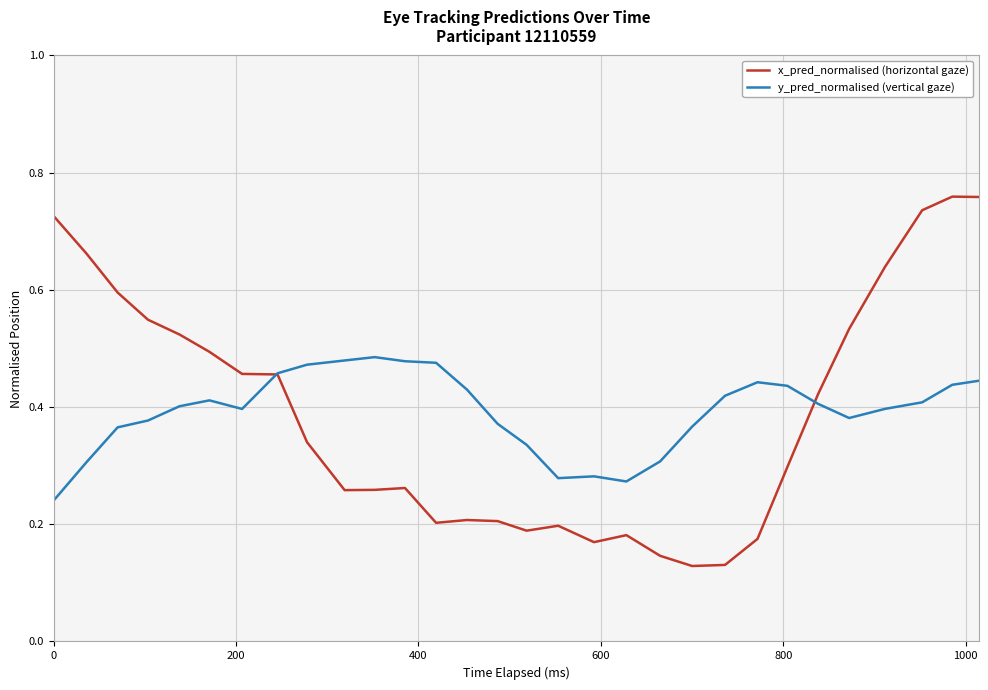

How many intersections are there between y_pred_normalised (vertical gaze) and x_pred_normalised (horizontal gaze)?

2